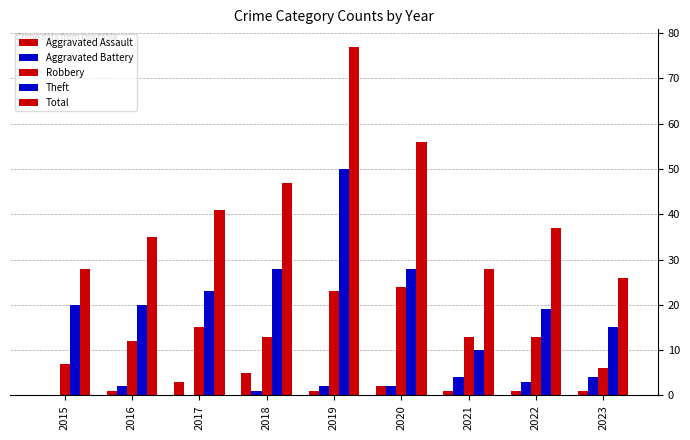

Count the number of data series in this chart.

5